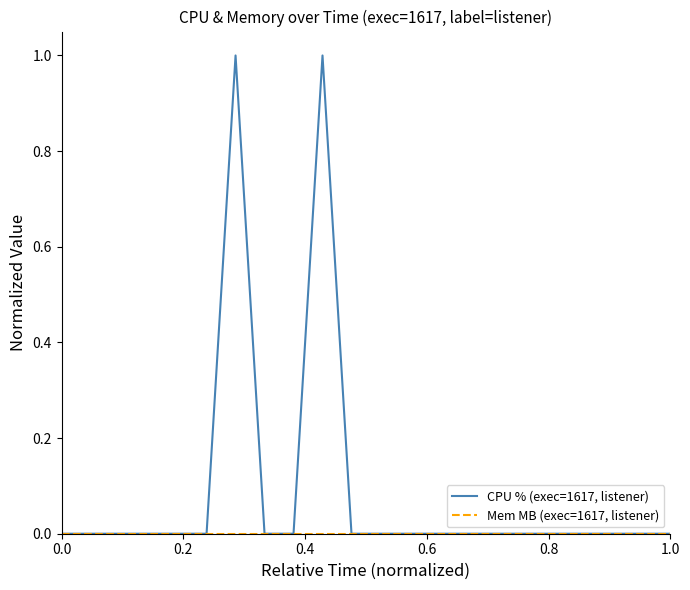

Which series has the largest range (max minus min)?

CPU % (exec=1617, listener)